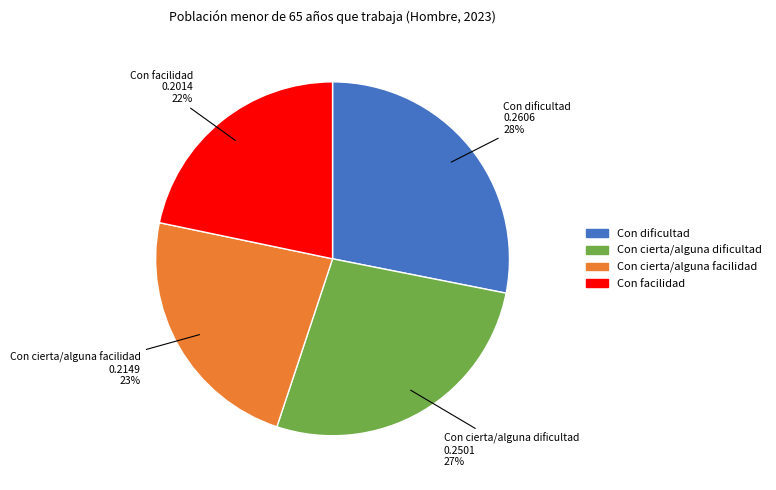

To the nearest percent, what portion does Con facilidad represent?

22%